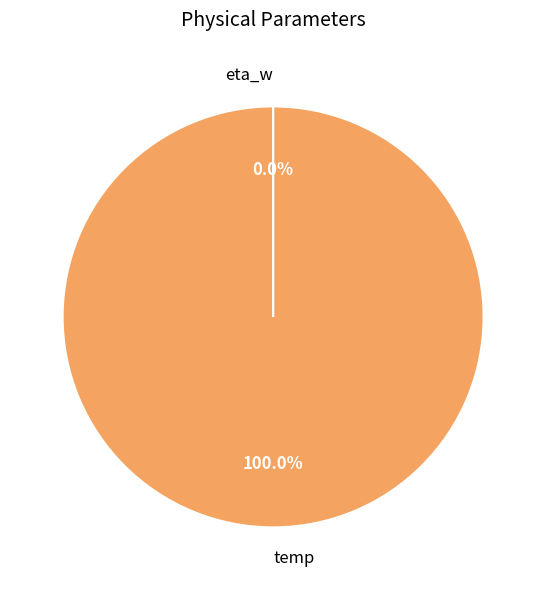

Does any single category account for the majority?

Yes